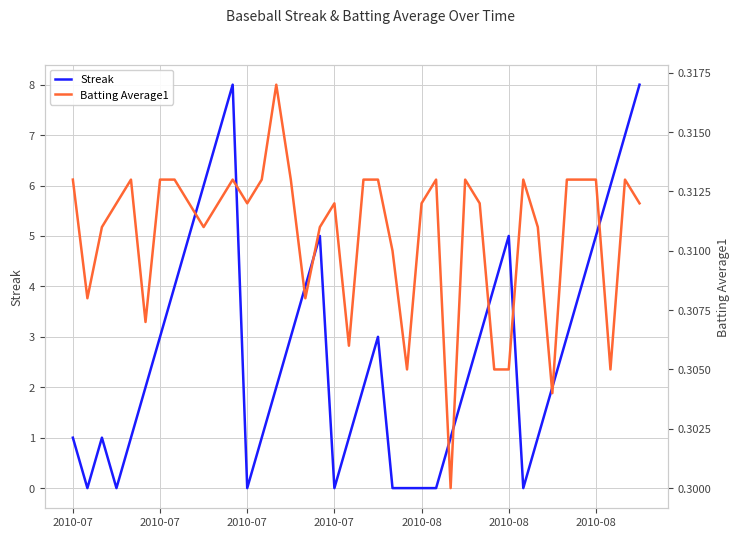

Where is the first local maximum for Streak?

2010-07